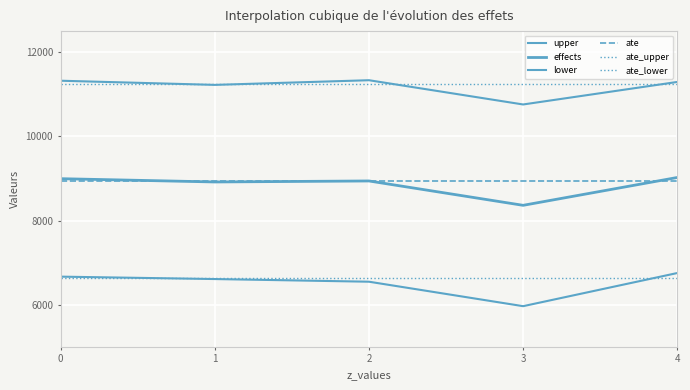

Is this an area chart (filled region under the line)?

No